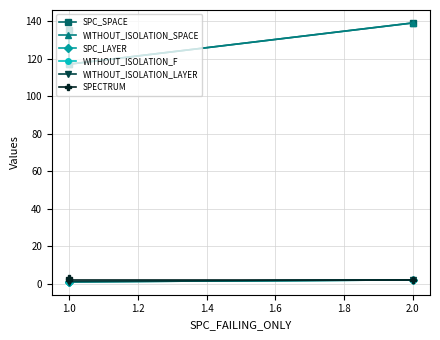

Between 0.8 and 1.0, which is larger?

0.8